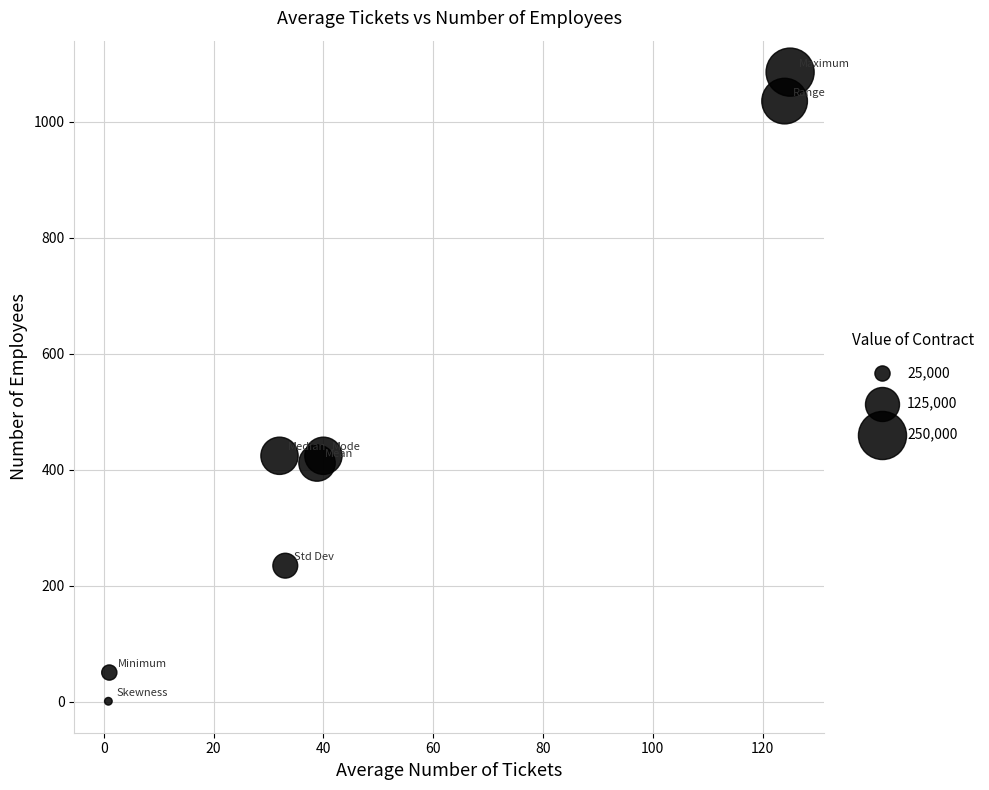

What is the range of Y values (max minus min)?

1085.6